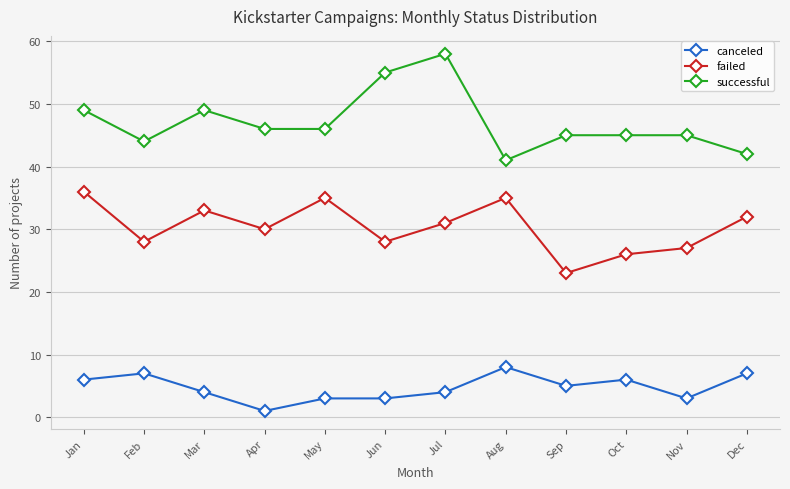

How many lines are shown in the chart?

3